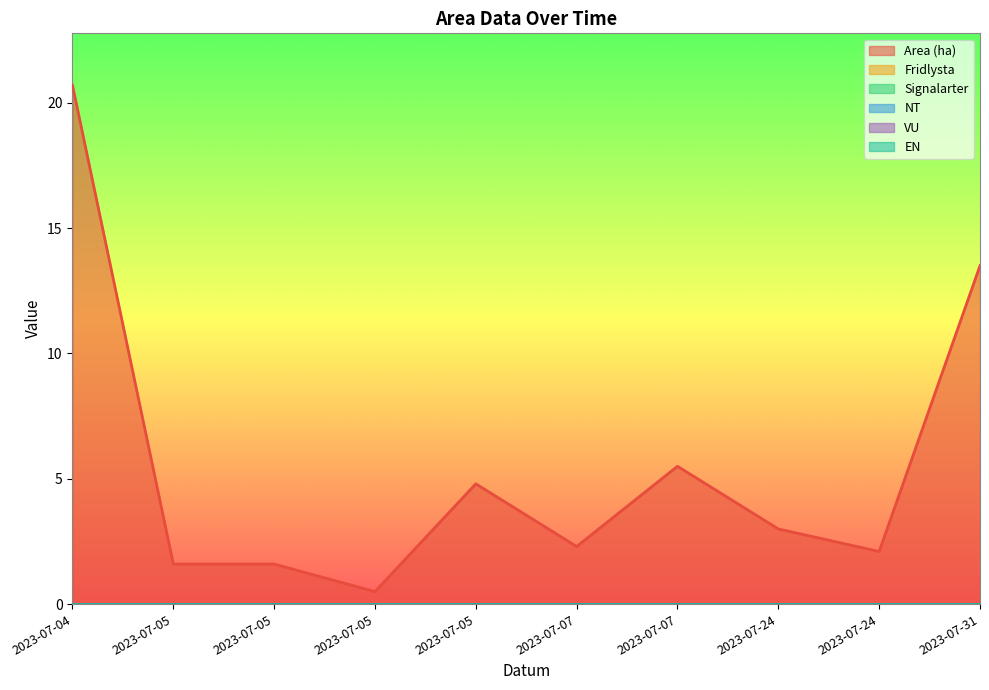

How many data points in Area (ha) are less than 3?

5